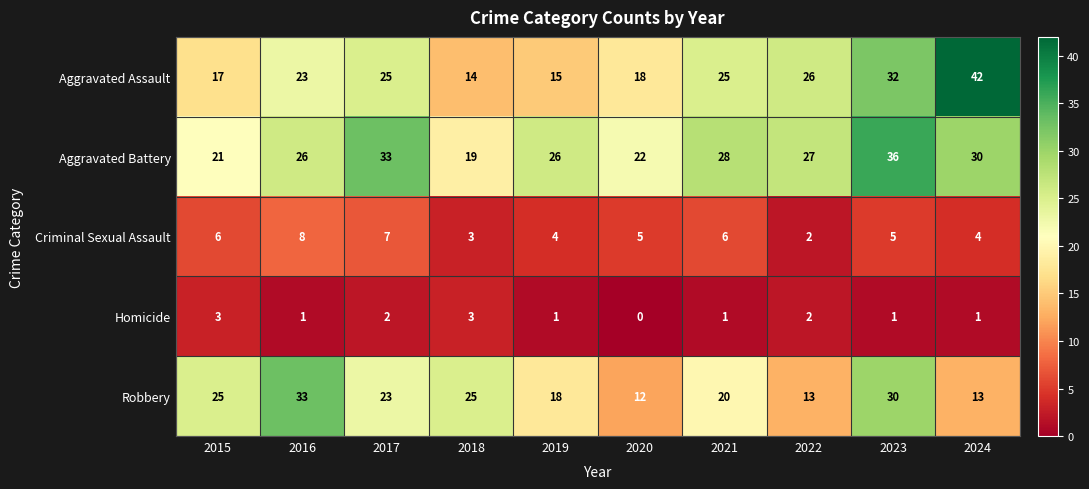

What is the difference between the highest and lowest values at 2019?

25